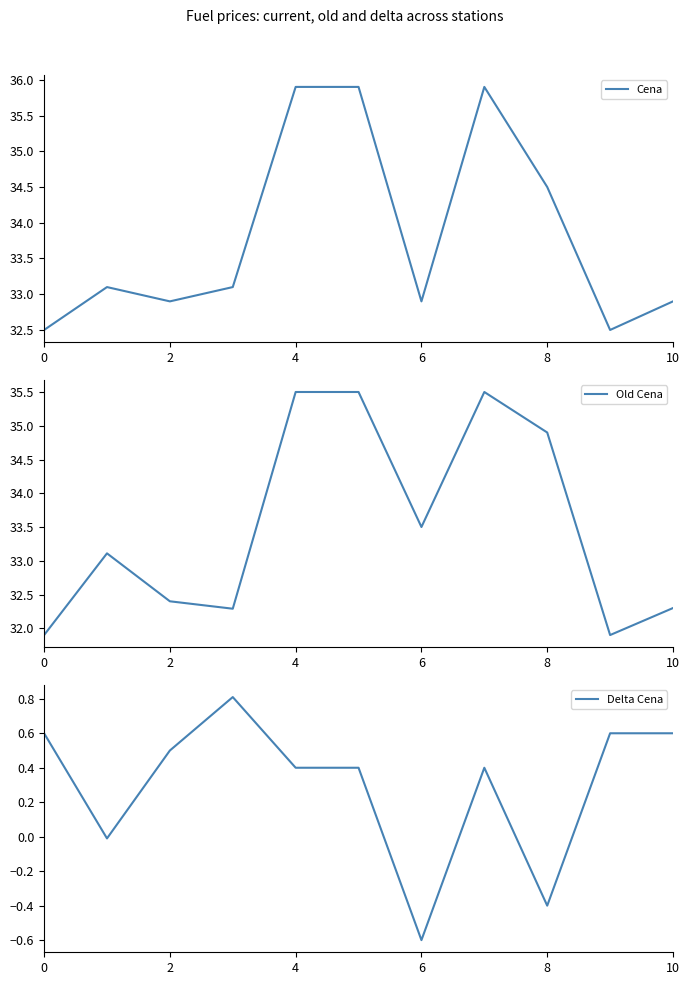

What is the maximum value for Old Cena?

35.5